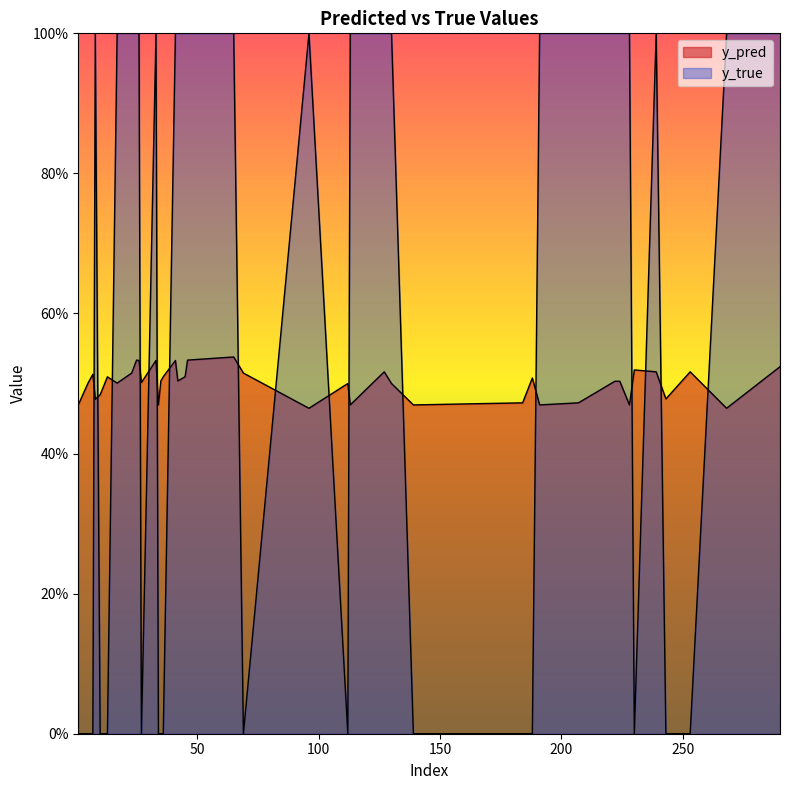

How many interior local peaks does the y_pred series have?

12